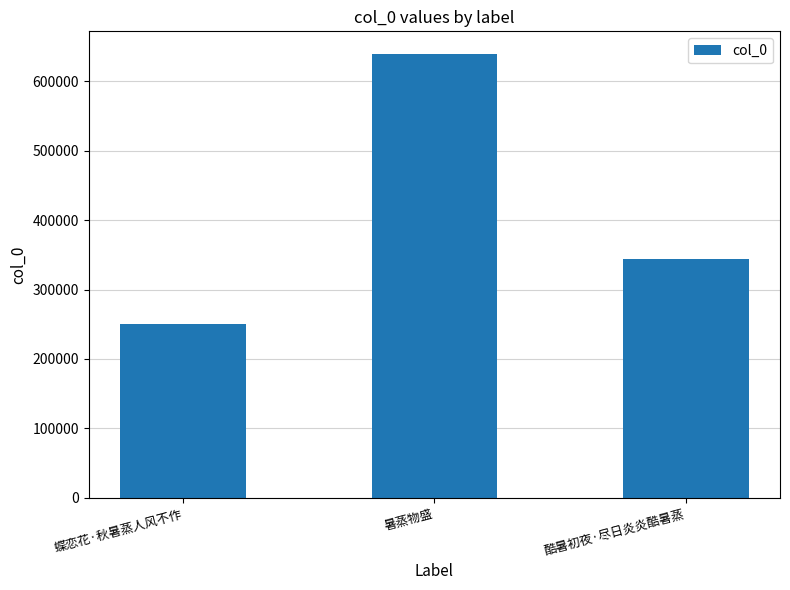

The value at 暑蒸物盛 is 868976. True or false?

False